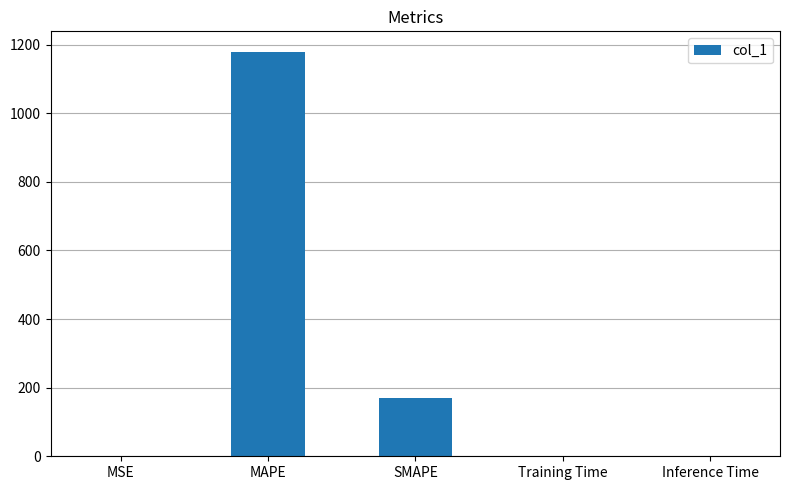

The chart shows a value of 0.0 at Training Time. True or false?

True